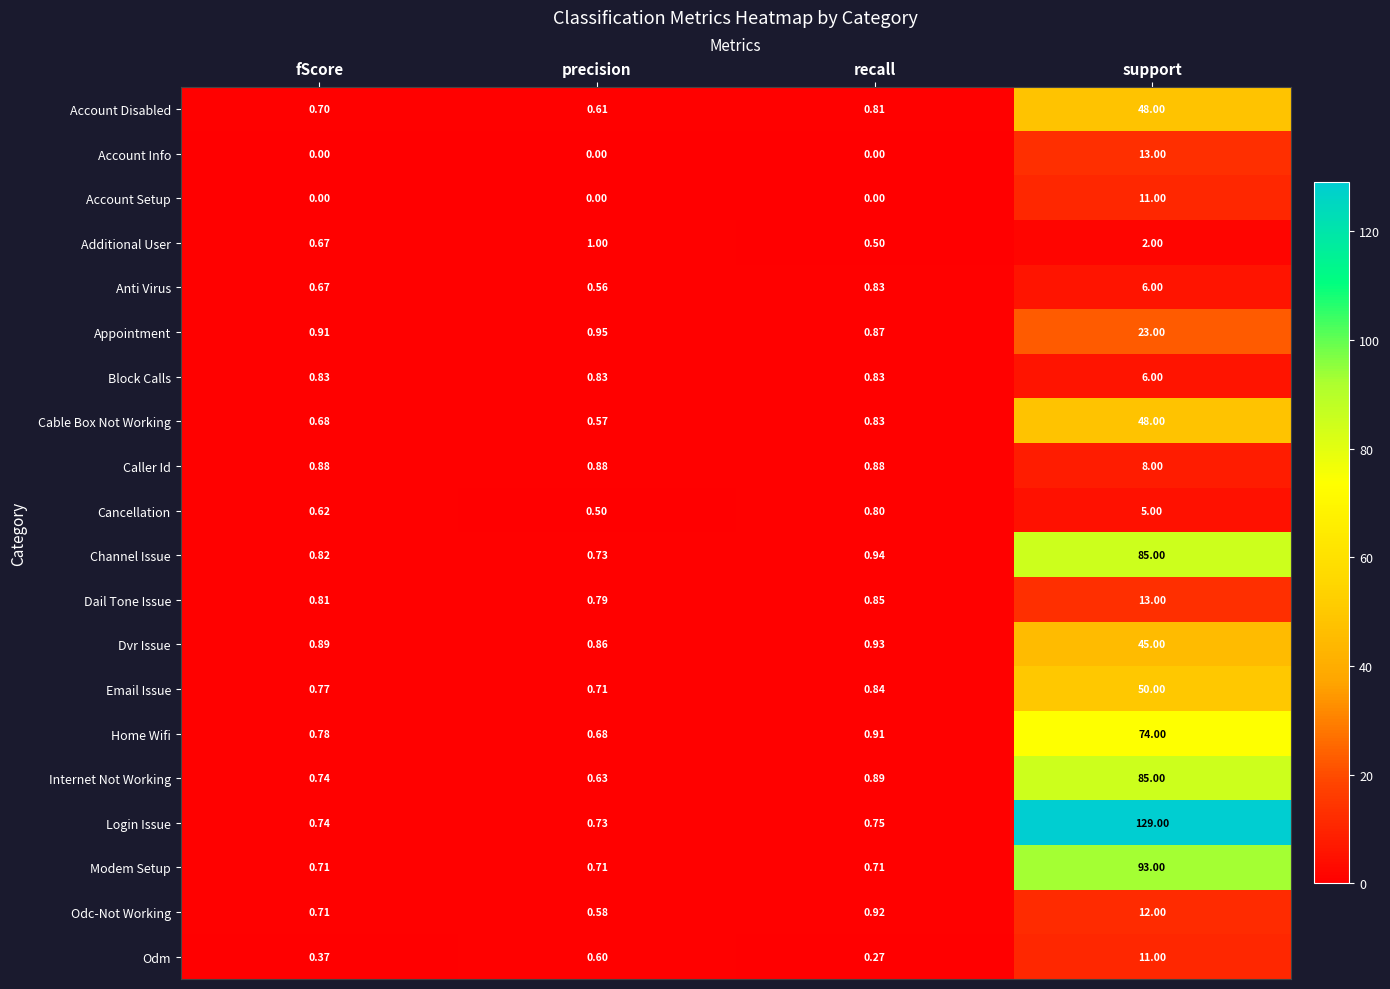

Which series changed the most between fScore and recall?

Odc-Not Working